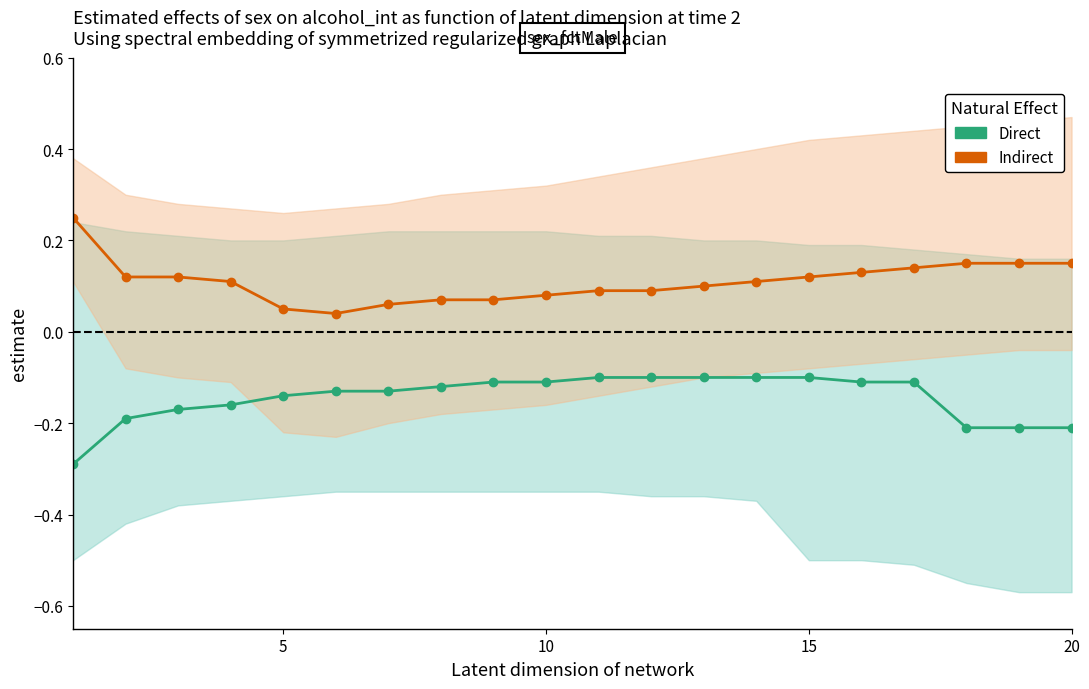

How many lines are shown in the chart?

2